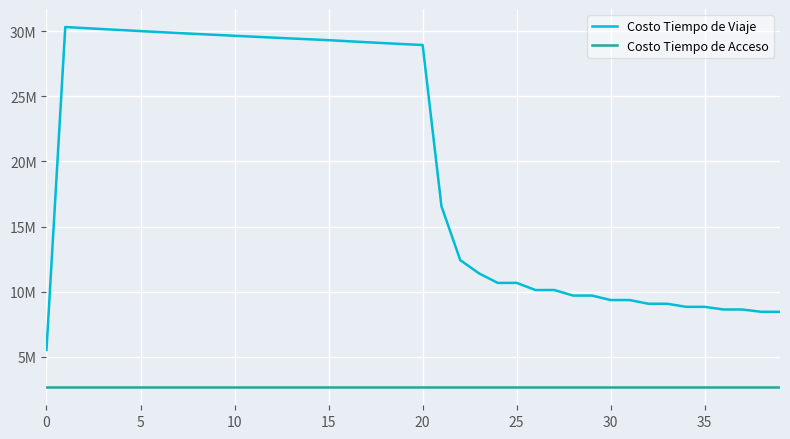

What is the value of the Costo Tiempo de Viaje point at the 1st from the left?

5522192.9